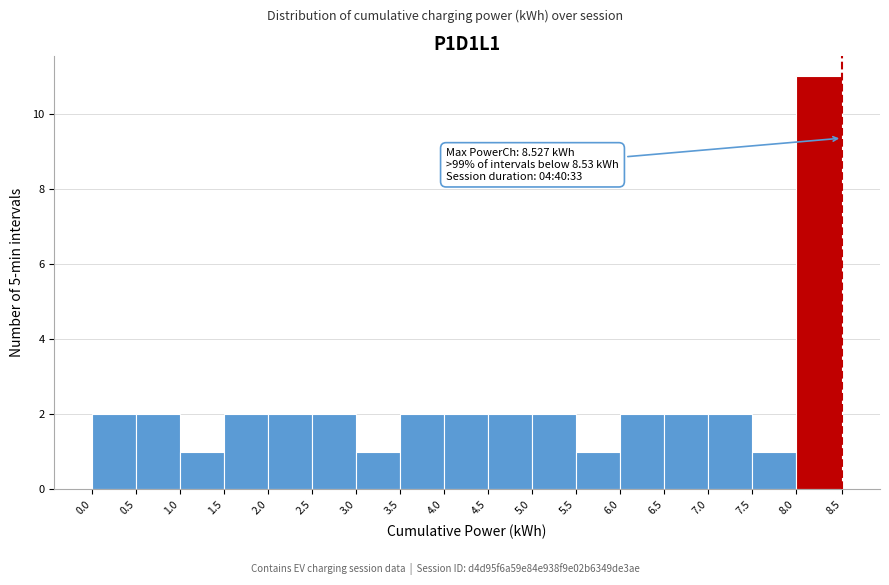

Which range on the x-axis has the tallest bar?

8.0 to 8.5